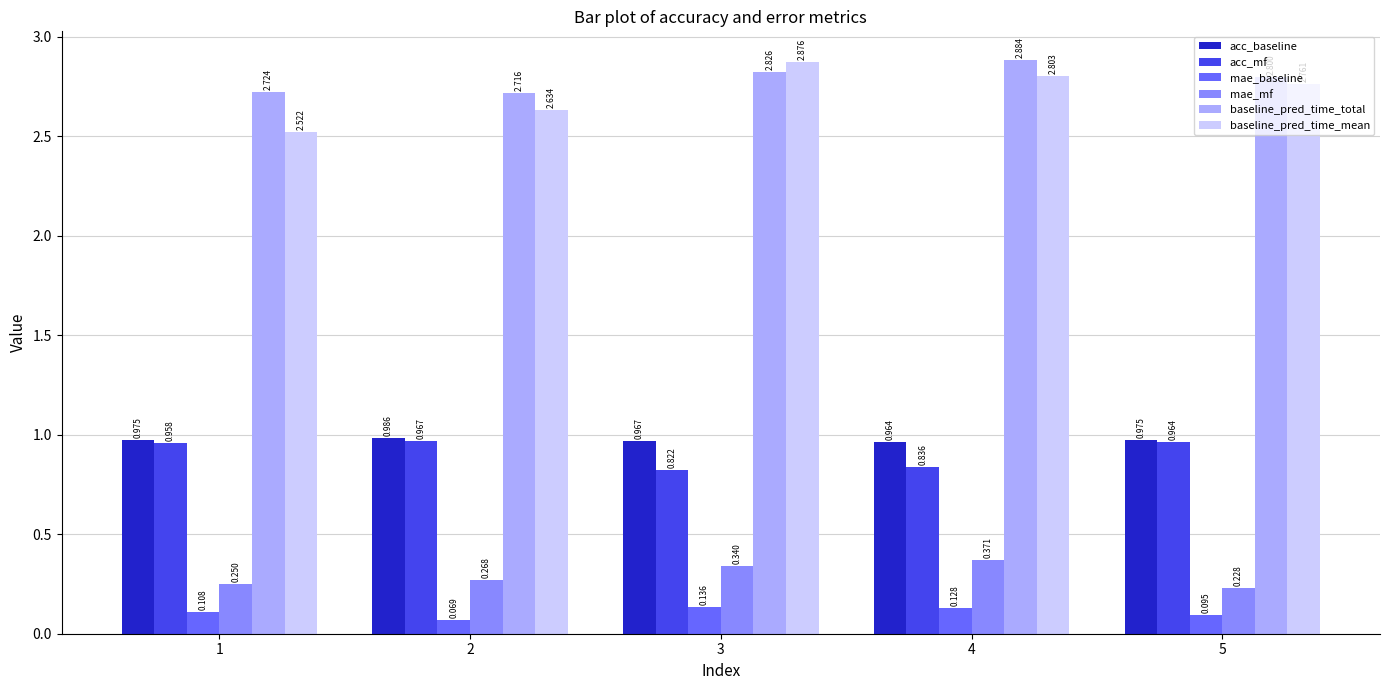

Is the value of baseline_pred_time_total at 4 greater than the value of mae_mf at 3?

Yes